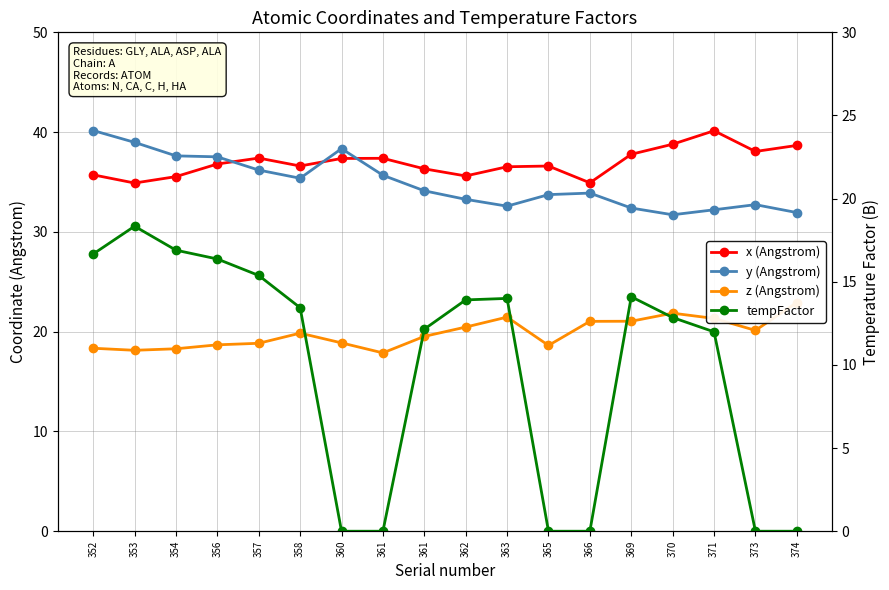

True or false: tempFactor has more than 2 interior local peaks.

True